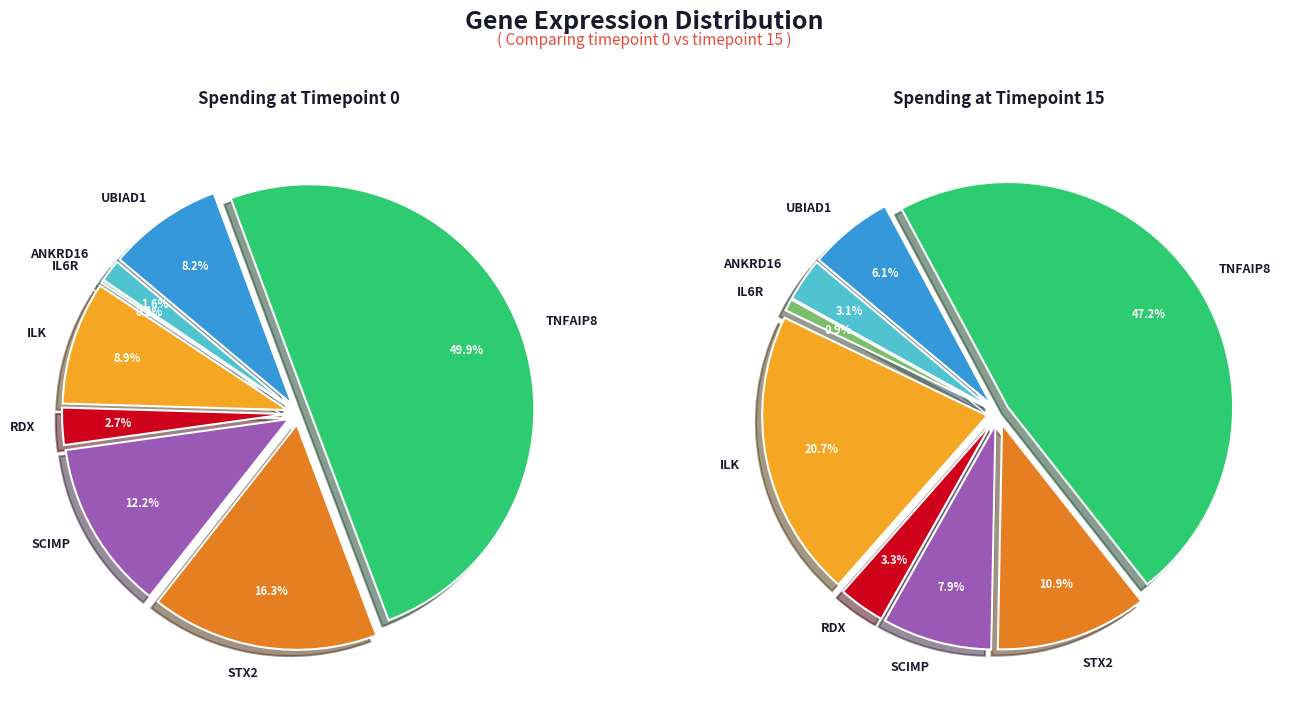

Count the number of slices in the pie.

8